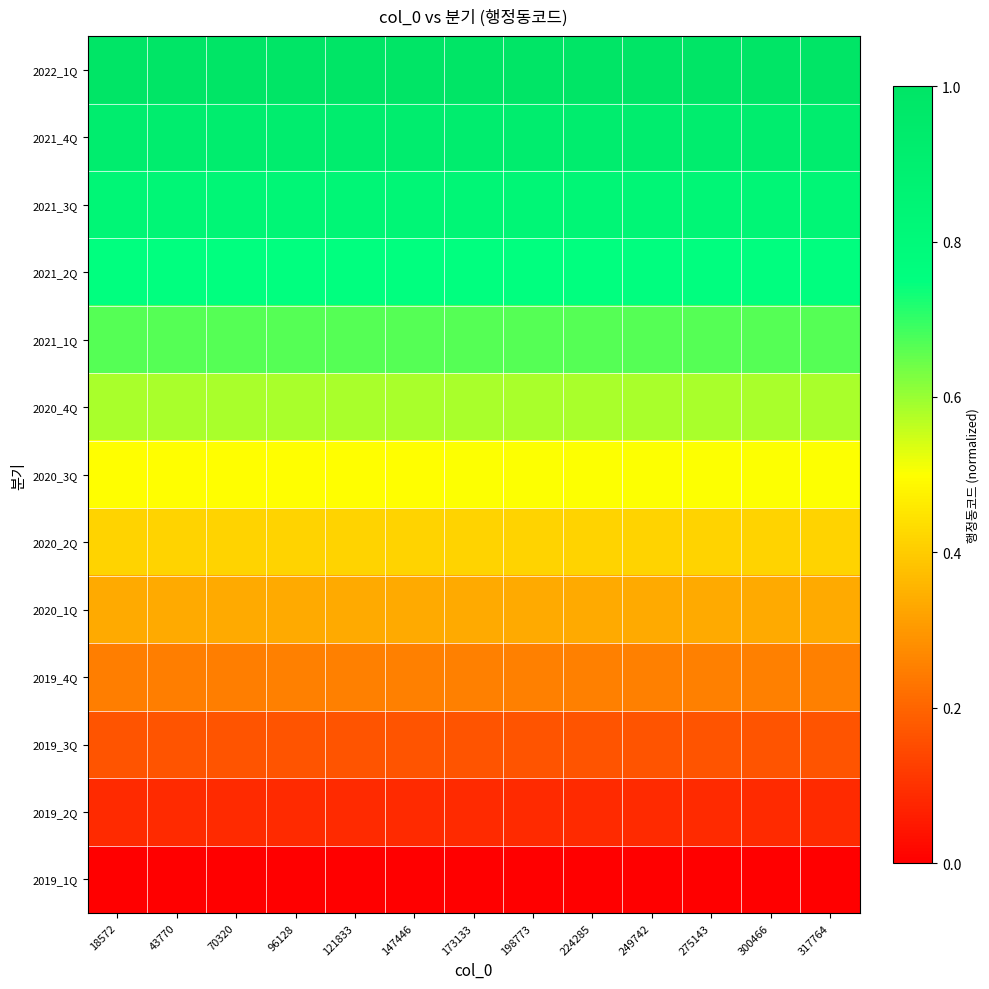

Which series has the largest total across all categories?

2022_1Q